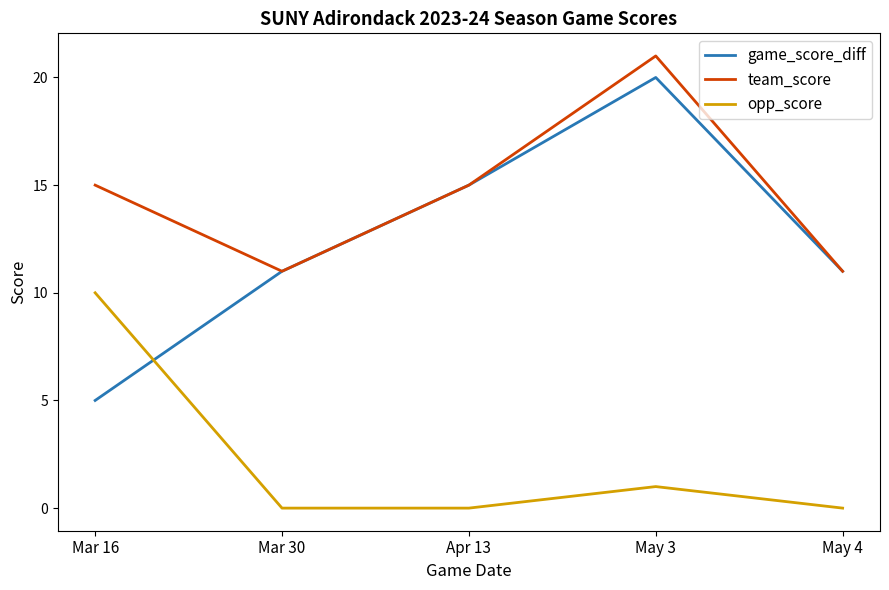

What is the sum of all team_score values?

73